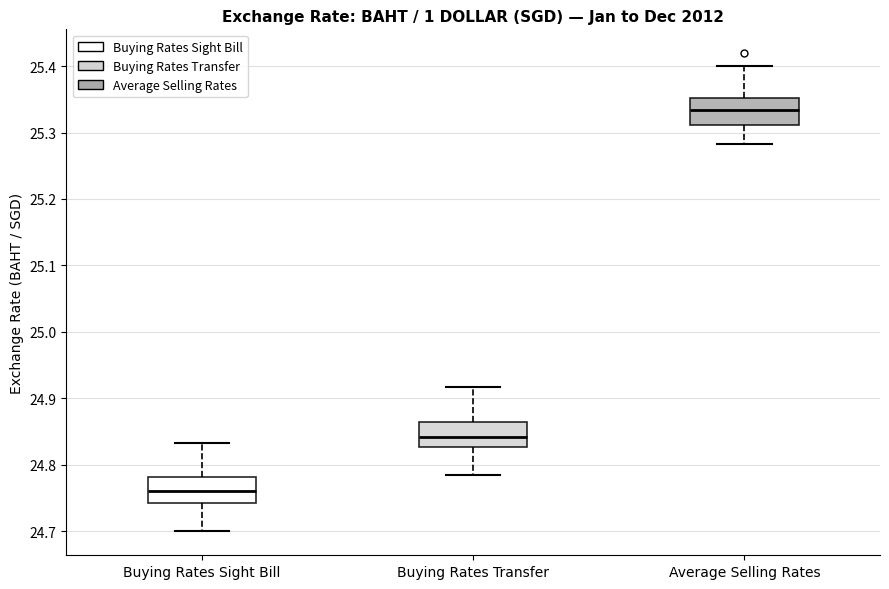

Reading left to right, read every box against the y-axis: the position of its median line, the range the box covers, and the ends of its whiskers. The values are not printed on the chart, so give them approximately, as read against the axis.

Buying Rates Sight Bill: median 24.76, box 24.74 to 24.78, whiskers 24.70 to 24.83
Buying Rates Transfer: median 24.84, box 24.83 to 24.86, whiskers 24.78 to 24.92
Average Selling Rates: median 25.33, box 25.31 to 25.35, whiskers 25.28 to 25.40